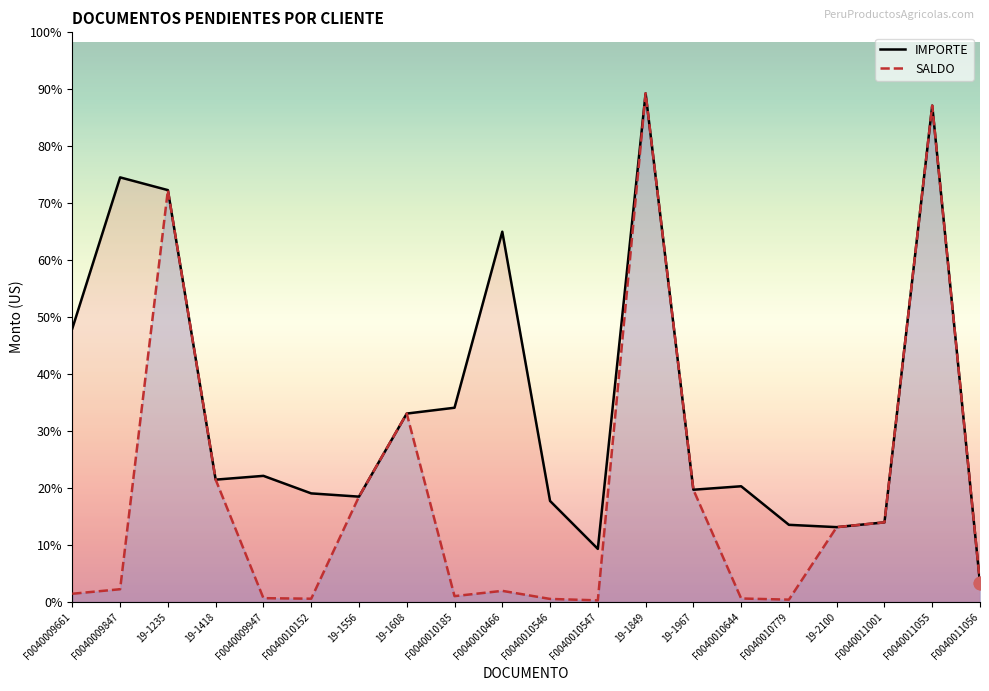

Reading left to right, what are all the values shown in this chart?

IMPORTE: 2773.2	4304.6	4175.5	1240.2	1278.5	1100.8	1067.8	1910.1	1969.1	3753.8	1024.0	538.1	5156.4	1137.9	1173.1	782.1	758.6	807.1	5032.4	191.2
SALDO: 83.2	129.1	4175.5	1240.2	38.4	33.0	1067.8	1910.1	59.1	112.6	30.7	16.1	5156.4	1137.9	35.2	23.5	758.6	807.1	5032.4	191.2